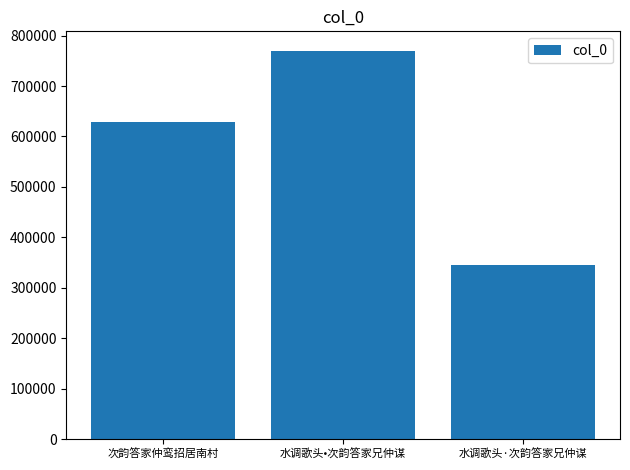

How many bars are there in total?

3